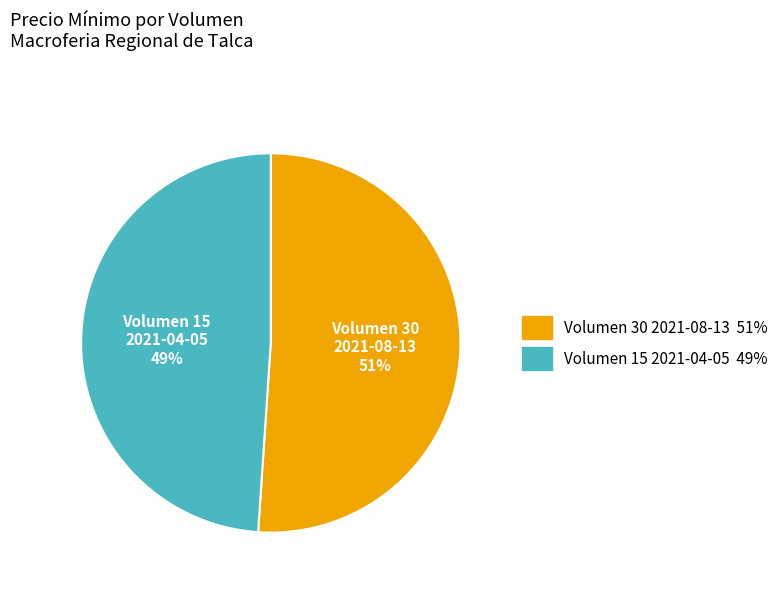

Is there any slice that represents more than half of the pie?

Yes